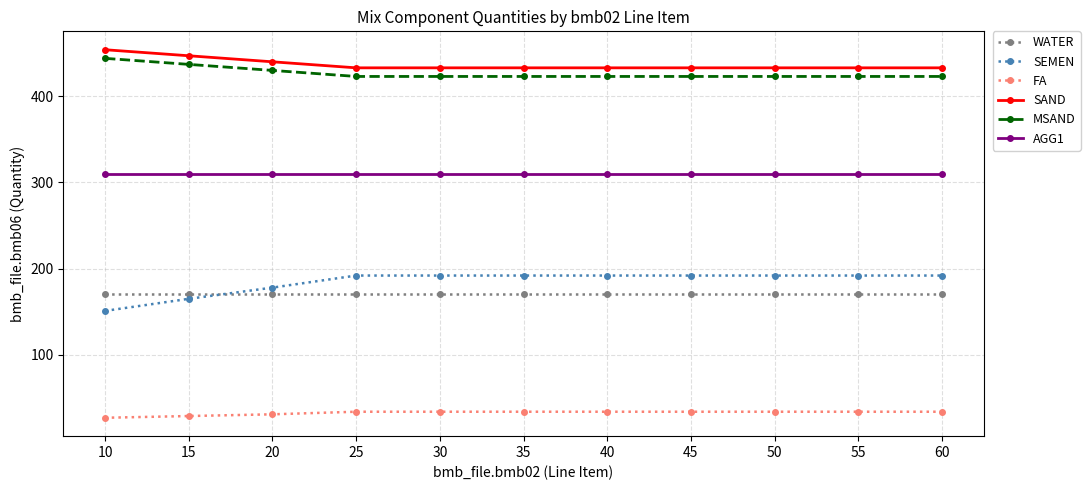

Which category has the lowest value in the SEMEN series?

10